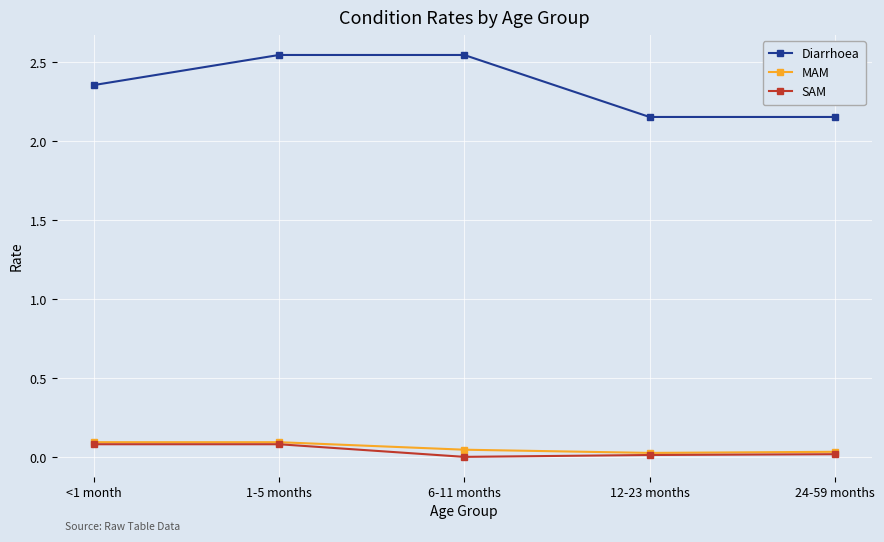

True or false: Diarrhoea and MAM intersect in this chart.

False